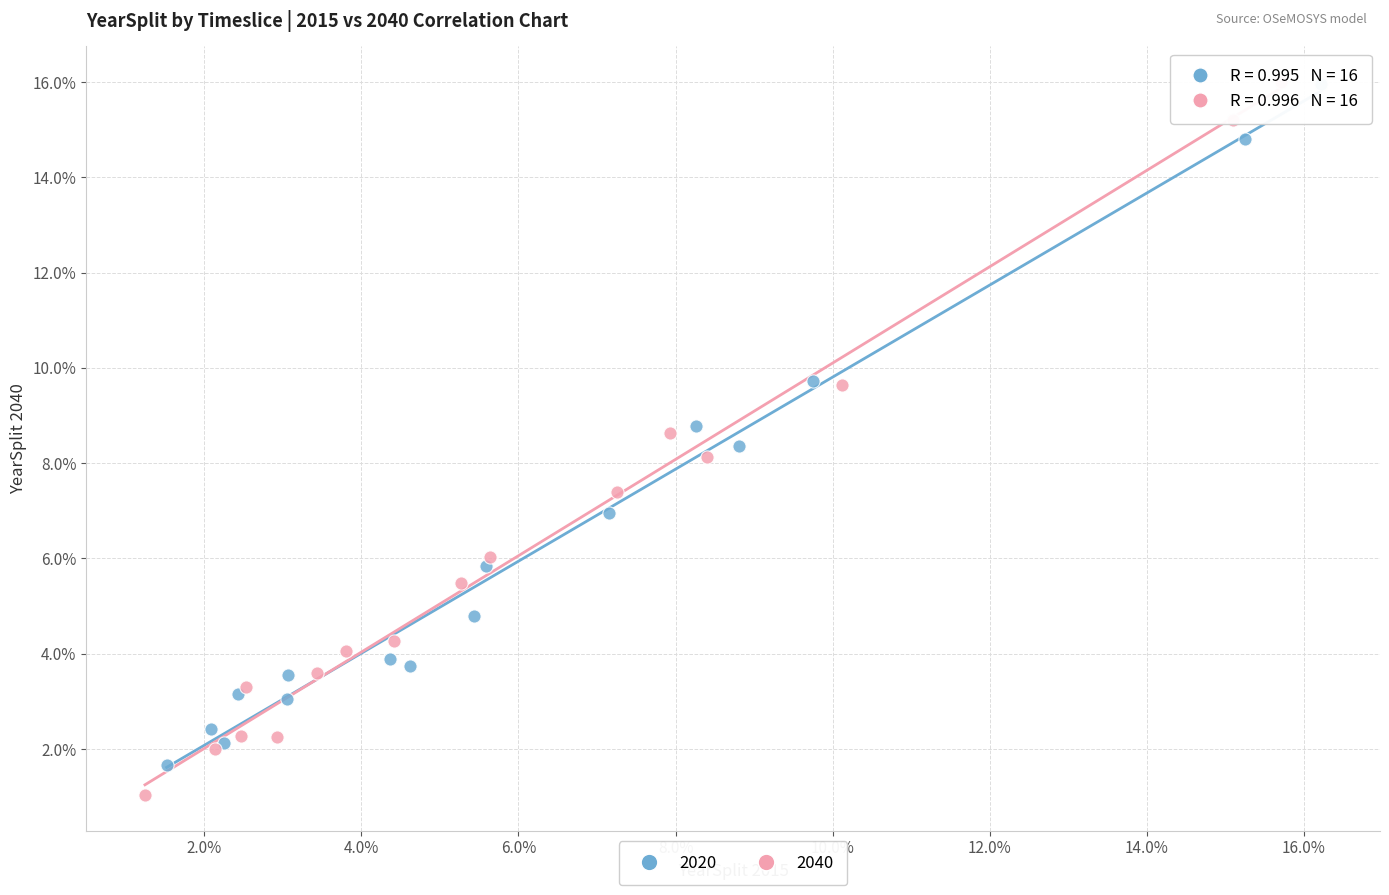

What are all the series names shown in the legend?

2020, 2040